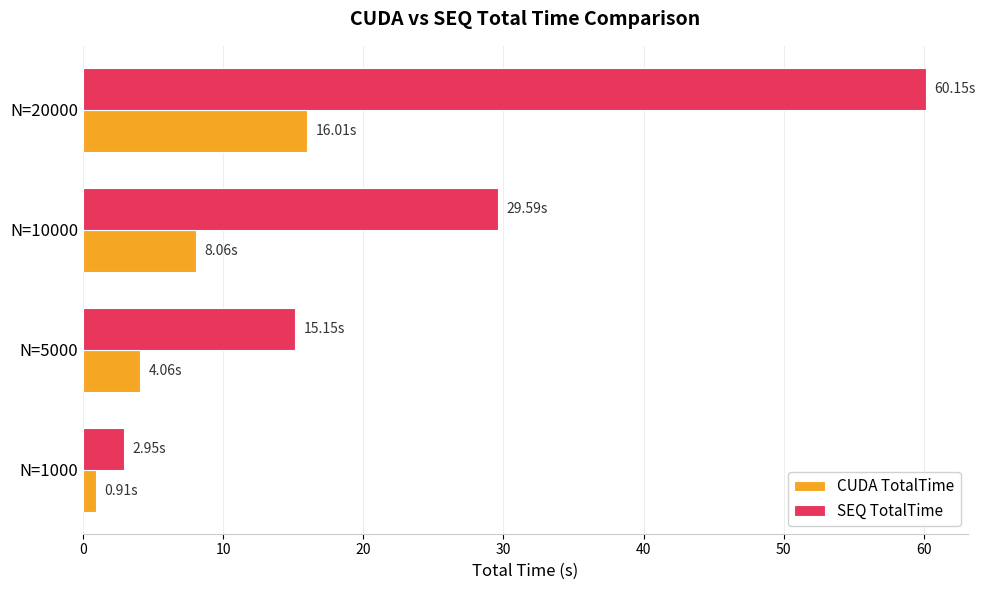

Which series has the largest range (max minus min)?

SEQ TotalTime